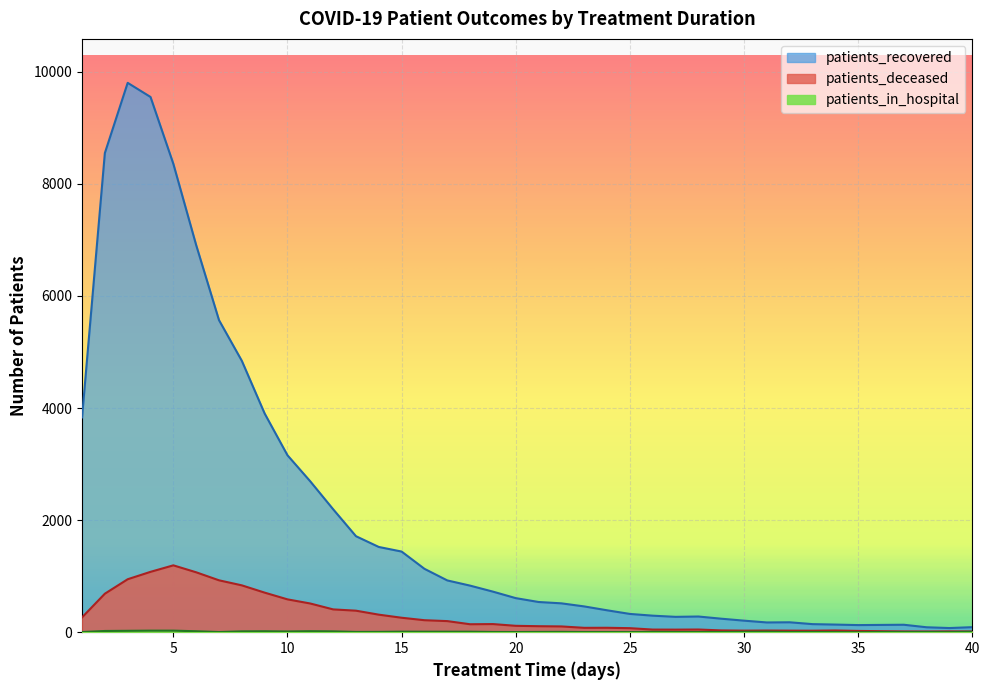

How many interior local peaks does the patients_deceased series have?

7